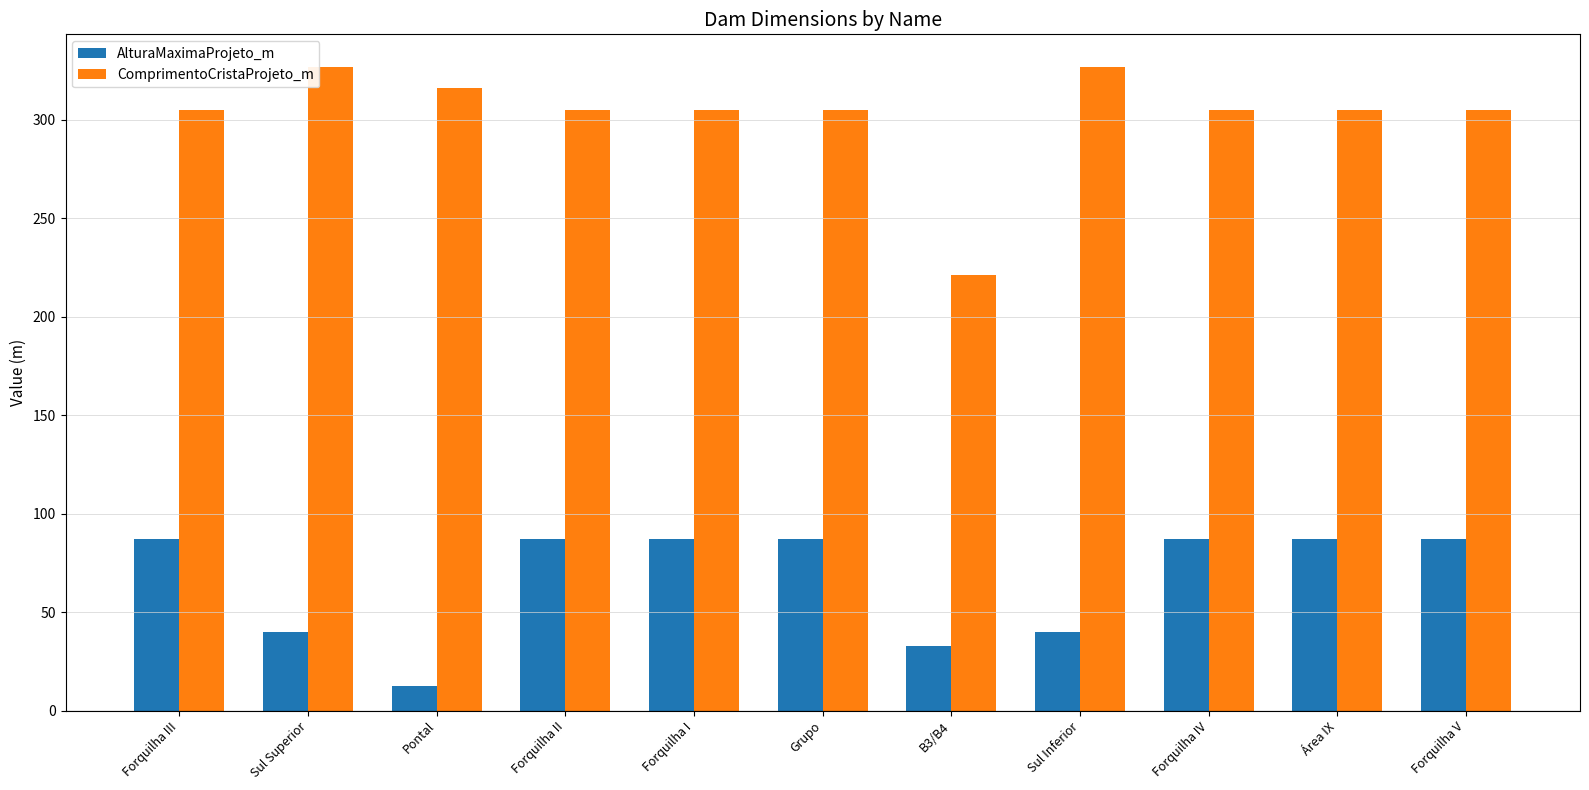

What position from the left is Forquilha V?

11